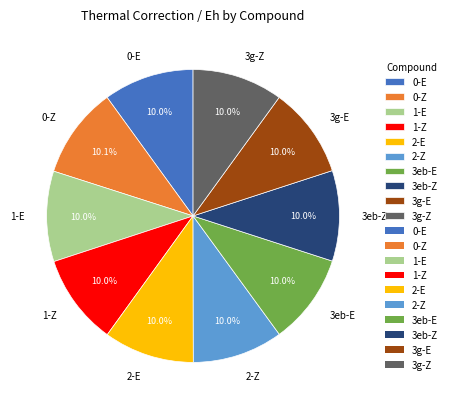

Does 0-Z account for over 50% of the chart?

No